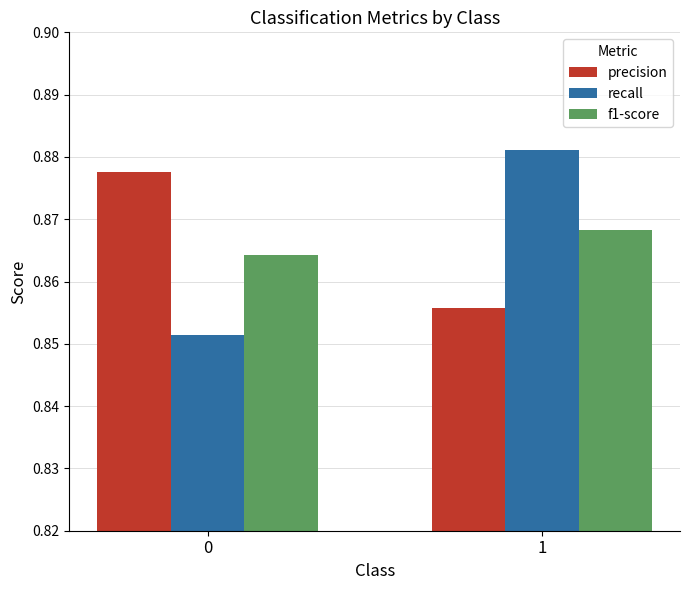

List the labels in order of f1-score value, smallest first.

0, 1